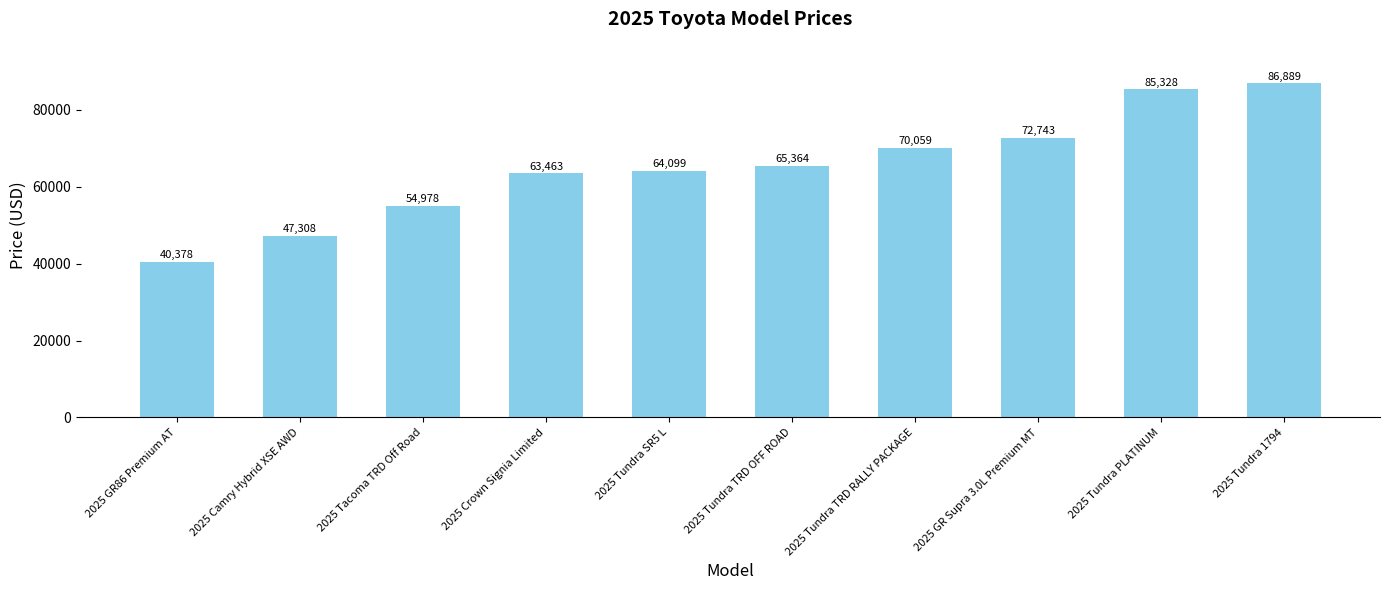

How many bars are there in total?

10